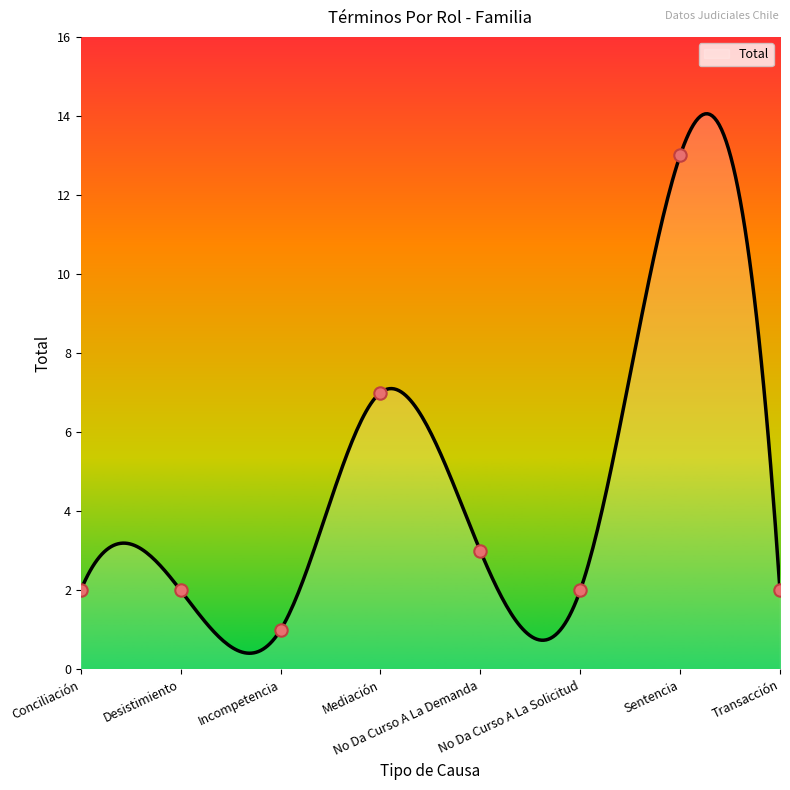

Between Mediación and Transacción, which is larger?

Mediación